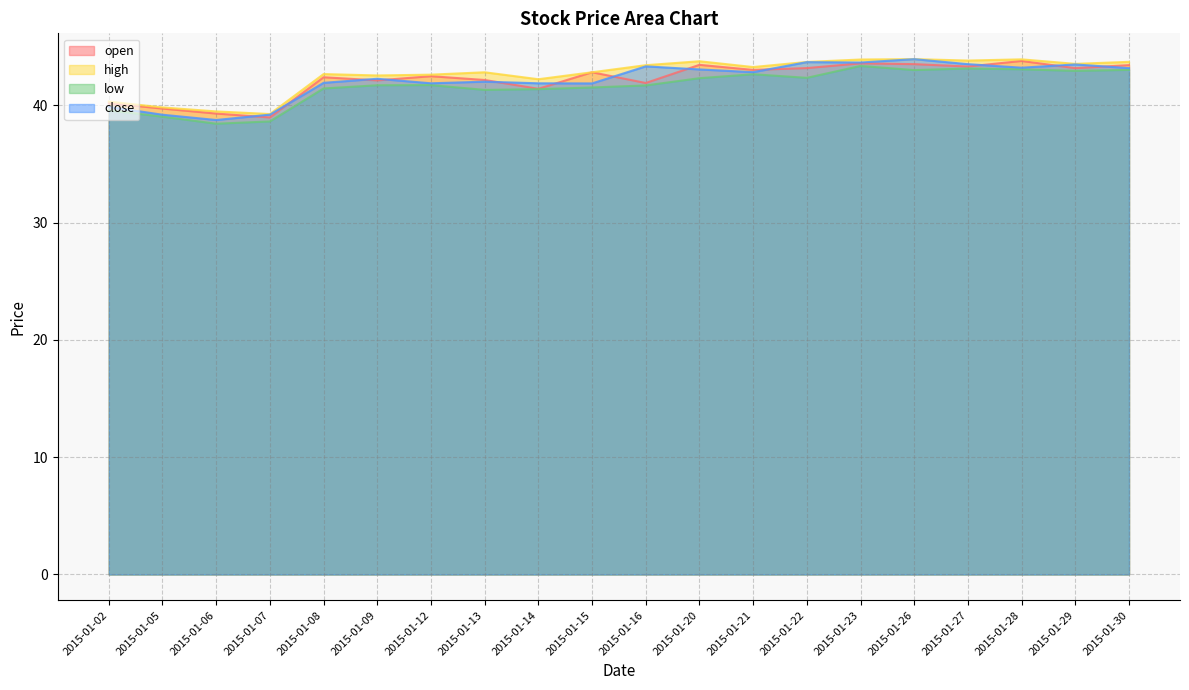

At which category is the sum across all series the highest?

2015-01-23